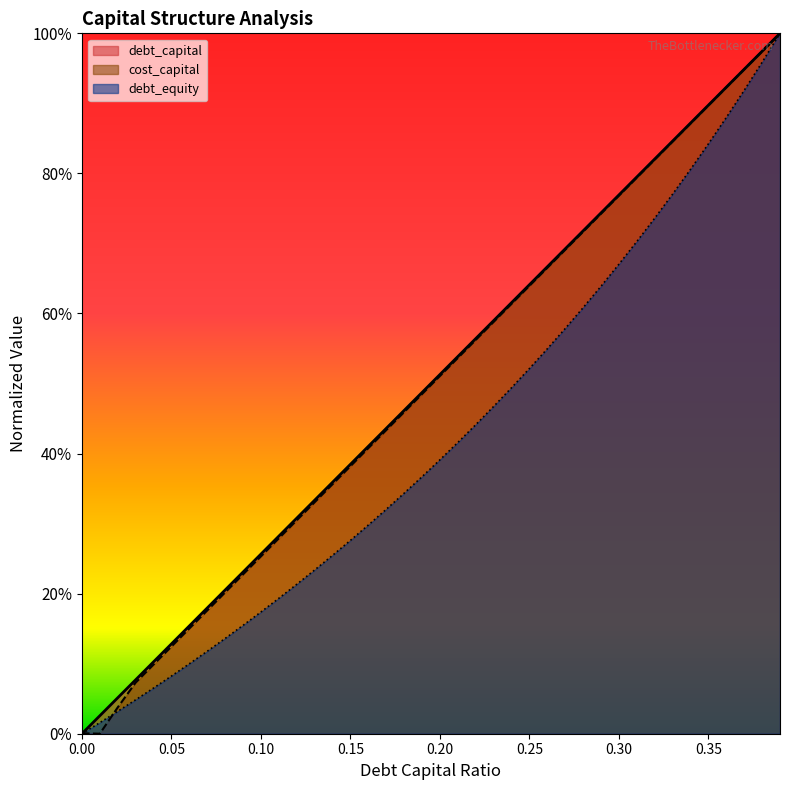

Reading left to right, extract all data points from this chart.

debt_capital: 0=0.0	0.01=0.0	0.02=0.1	0.03=0.1	0.04=0.1	0.05=0.1	0.06=0.2	0.07=0.2	0.08=0.2	0.09=0.2	0.1=0.3	0.11=0.3	0.12=0.3	0.13=0.3	0.14=0.4	0.15=0.4	0.16=0.4	0.17=0.4	0.18=0.5	0.19=0.5	0.2=0.5	0.21=0.5	0.22=0.6	0.23=0.6	0.24=0.6	0.25=0.6	0.26=0.7	0.27=0.7	0.28=0.7	0.29=0.7	0.3=0.8	0.31=0.8	0.32=0.8	0.33=0.8	0.34=0.9	0.35=0.9	0.36=0.9	0.37=0.9	0.38=1.0	0.39=1.0
cost_capital: 0=0.0	0.01=0.0	0.02=0.0	0.03=0.1	0.04=0.1	0.05=0.1	0.06=0.2	0.07=0.2	0.08=0.2	0.09=0.2	0.1=0.3	0.11=0.3	0.12=0.3	0.13=0.3	0.14=0.4	0.15=0.4	0.16=0.4	0.17=0.4	0.18=0.5	0.19=0.5	0.2=0.5	0.21=0.5	0.22=0.6	0.23=0.6	0.24=0.6	0.25=0.6	0.26=0.7	0.27=0.7	0.28=0.7	0.29=0.7	0.3=0.8	0.31=0.8	0.32=0.8	0.33=0.8	0.34=0.9	0.35=0.9	0.36=0.9	0.37=0.9	0.38=1.0	0.39=1.0
debt_equity: 0=0.0	0.01=0.0	0.02=0.0	0.03=0.0	0.04=0.1	0.05=0.1	0.06=0.1	0.07=0.1	0.08=0.1	0.09=0.2	0.1=0.2	0.11=0.2	0.12=0.2	0.13=0.2	0.14=0.3	0.15=0.3	0.16=0.3	0.17=0.3	0.18=0.3	0.19=0.4	0.2=0.4	0.21=0.4	0.22=0.4	0.23=0.5	0.24=0.5	0.25=0.5	0.26=0.5	0.27=0.6	0.28=0.6	0.29=0.6	0.3=0.7	0.31=0.7	0.32=0.7	0.33=0.8	0.34=0.8	0.35=0.8	0.36=0.9	0.37=0.9	0.38=1.0	0.39=1.0